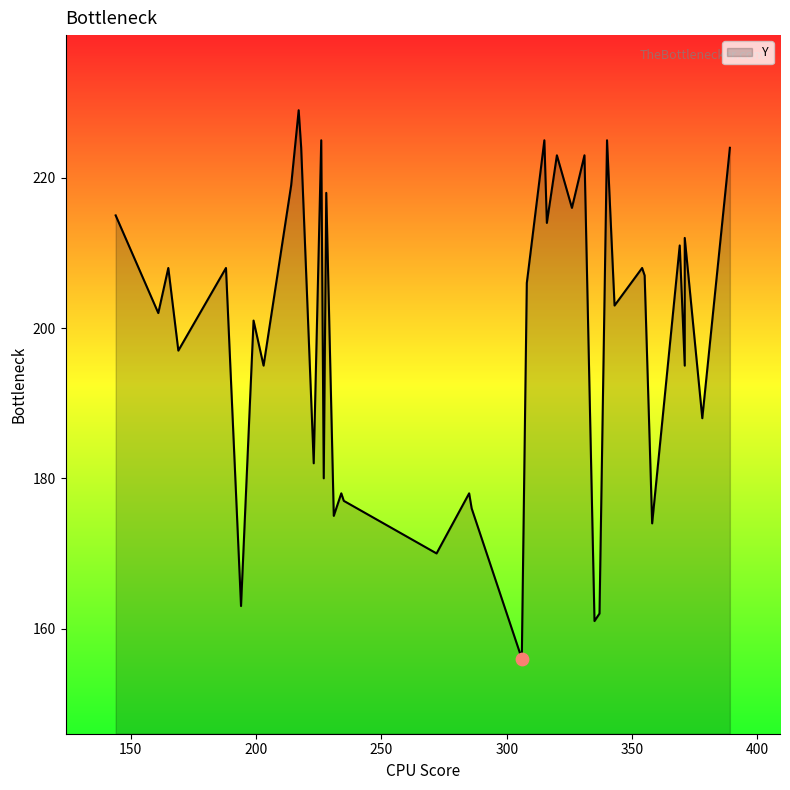

Approximately how many times larger is the value at 7 compared to 5?

1.0